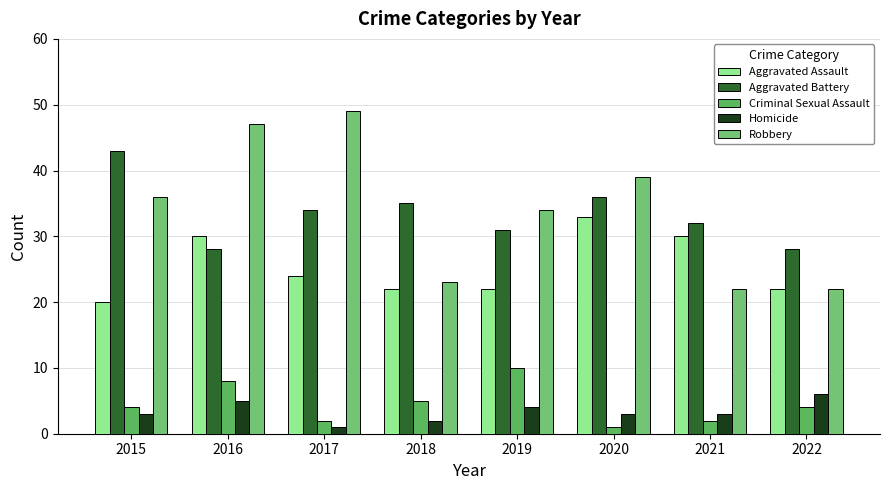

Reading left to right, extract all data points from this chart.

Aggravated Assault: 20	30	24	22	22	33	30	22
Aggravated Battery: 43	28	34	35	31	36	32	28
Criminal Sexual Assault: 4	8	2	5	10	1	2	4
Homicide: 3	5	1	2	4	3	3	6
Robbery: 36	47	49	23	34	39	22	22